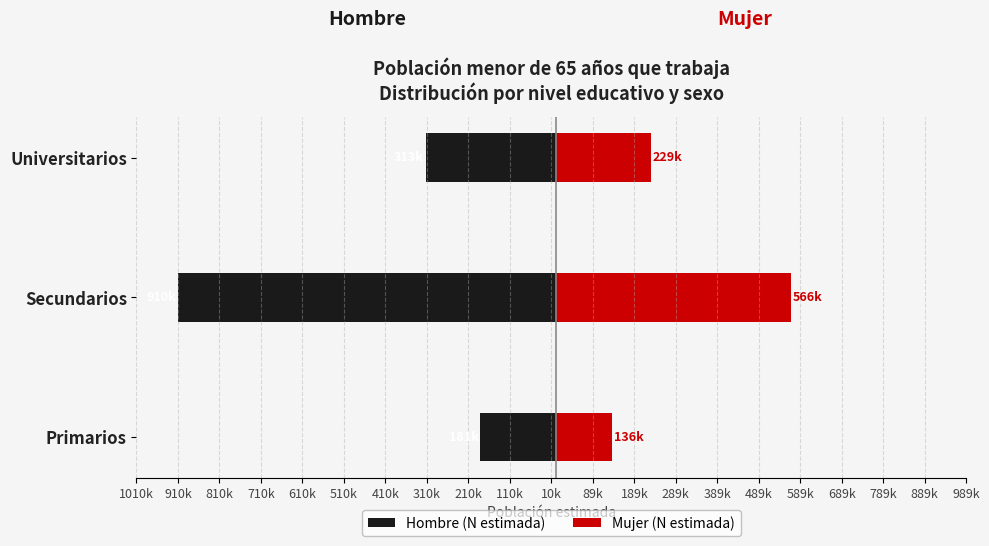

Reading left to right, list all the values displayed in this chart.

Hombre (N estimada): -181079	-910290	-313284
Mujer (N estimada): 136084	566346	229272